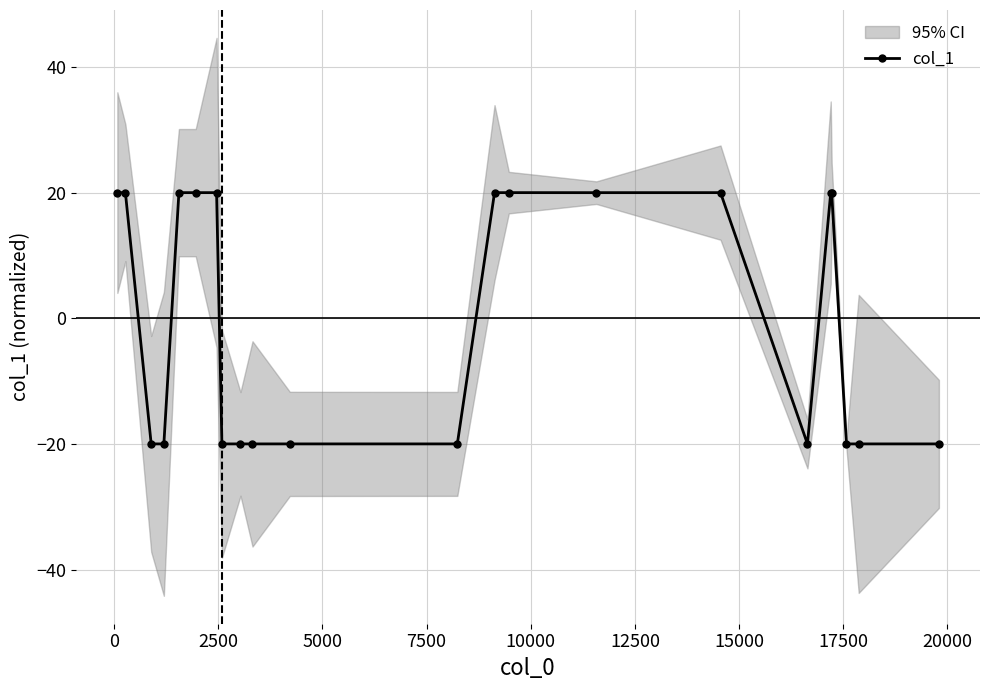

Reading left to right, what are all the values shown in this chart?

20.0	20.0	-20.0	-20.0	20.0	20.0	20.0	-20.0	-20.0	-20.0	-20.0	-20.0	20.0	20.0	20.0	20.0	-20.0	20.0	20.0	-20.0	-20.0	-20.0